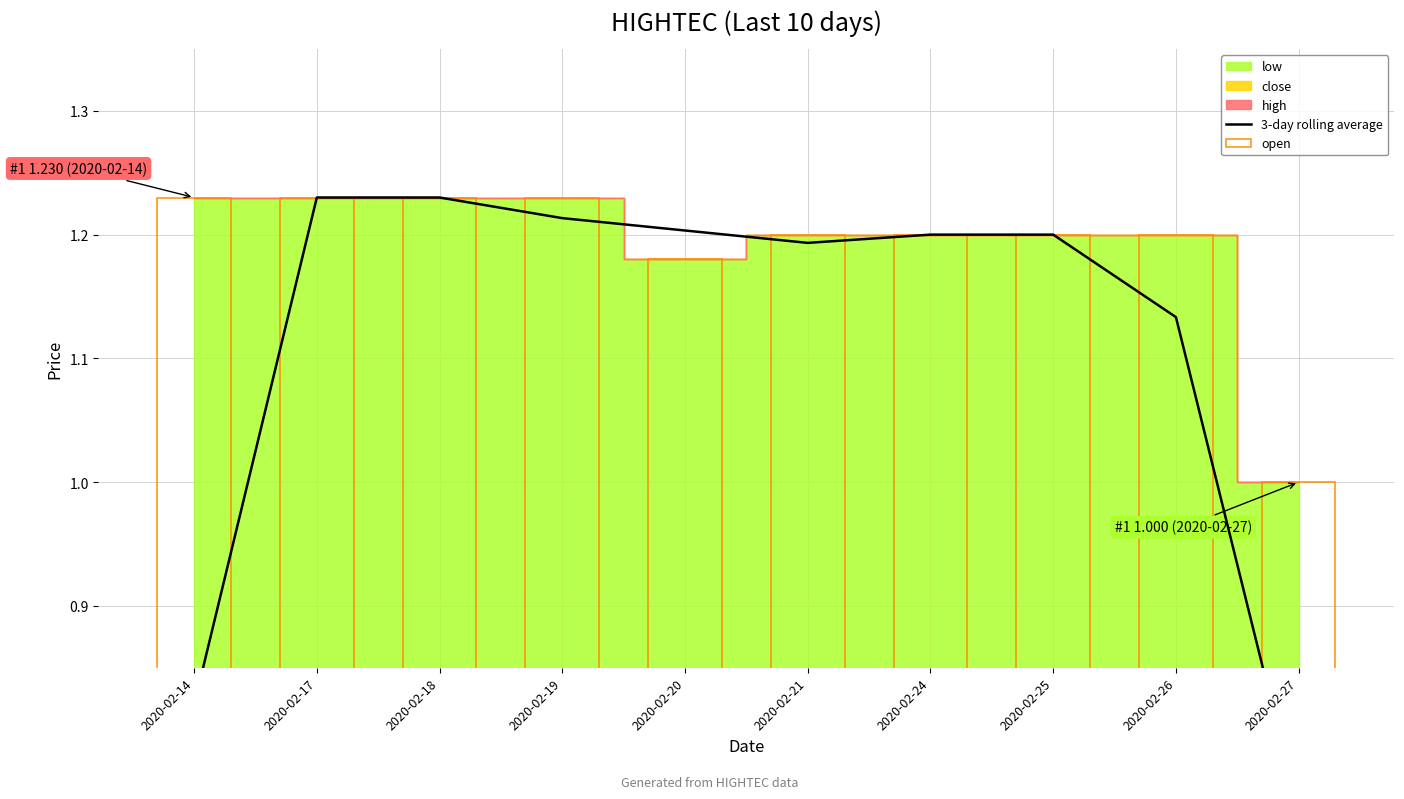

Is it true that the value at 2020-02-17 is 0.8?

False